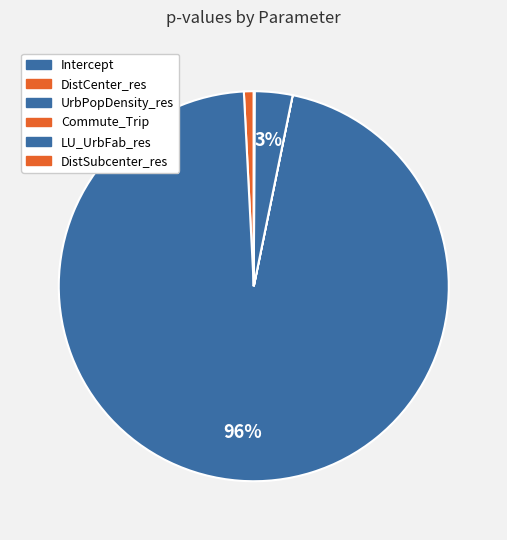

How much of the chart is everything except Commute_Trip?

100.0%